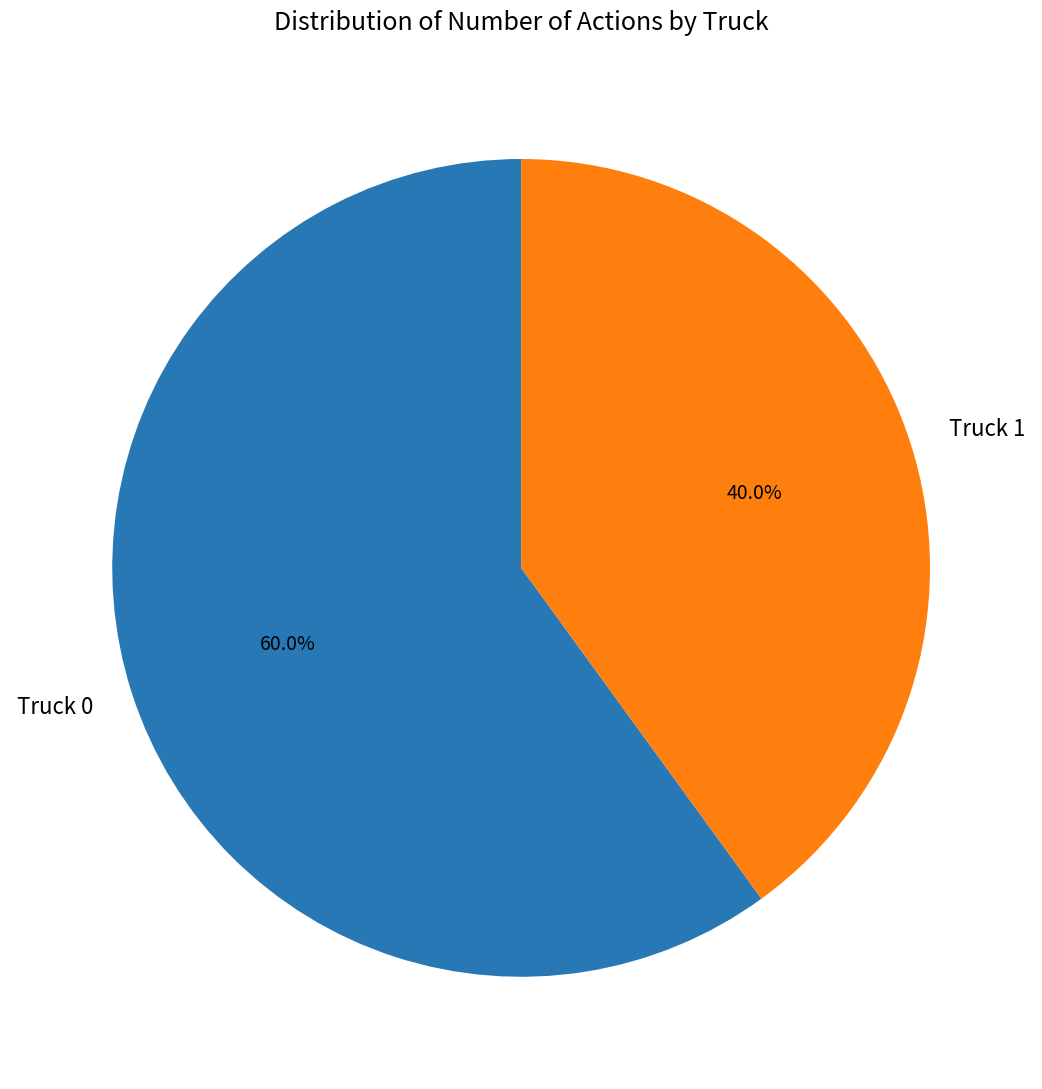

Does Truck 0 represent more than half of the total?

Yes